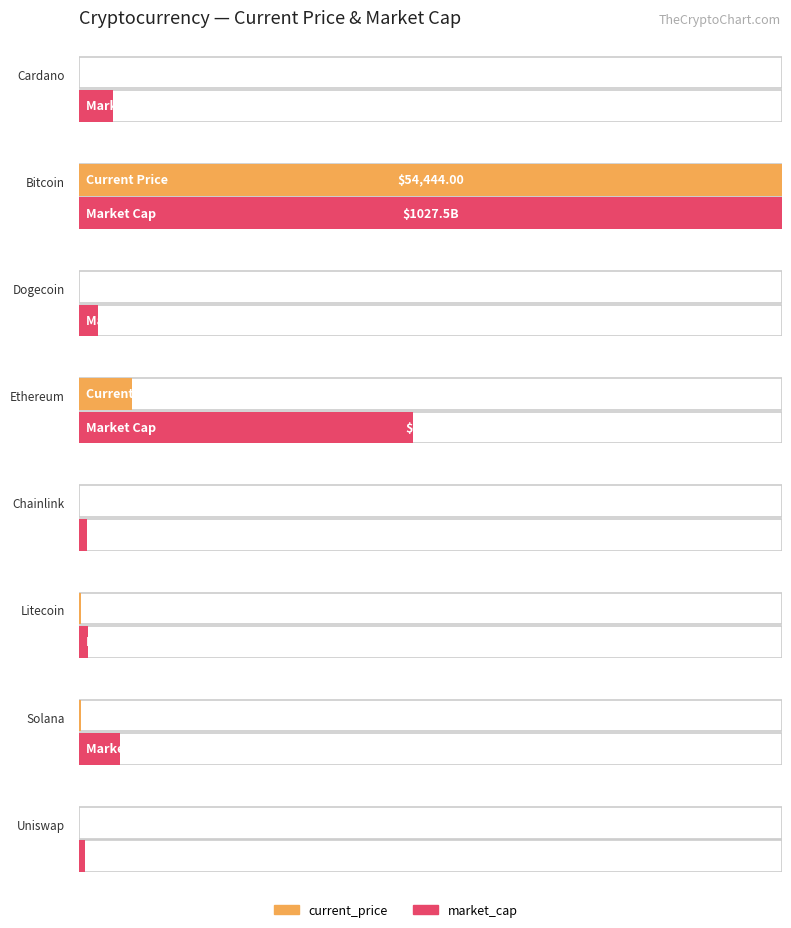

Rank the series at Uniswap from highest to lowest value.

market_cap_rank, current_price